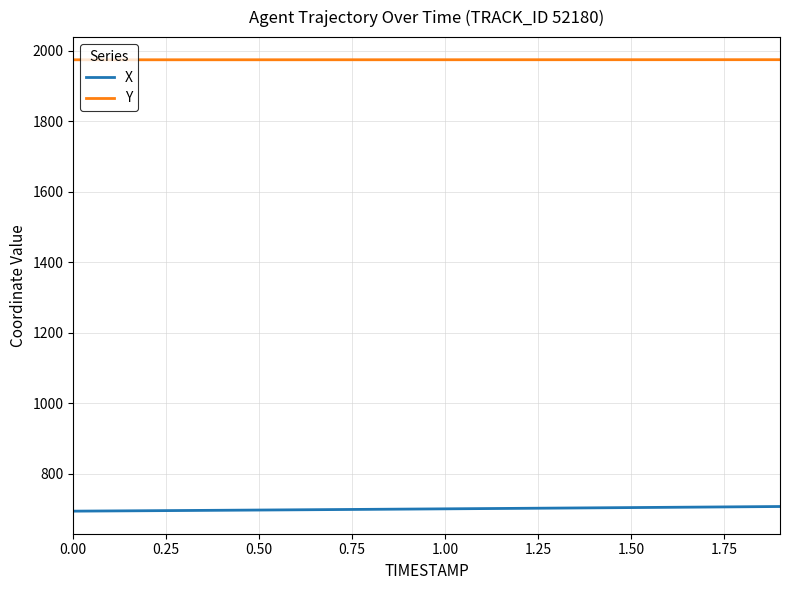

Which series has the largest total across all categories?

Y